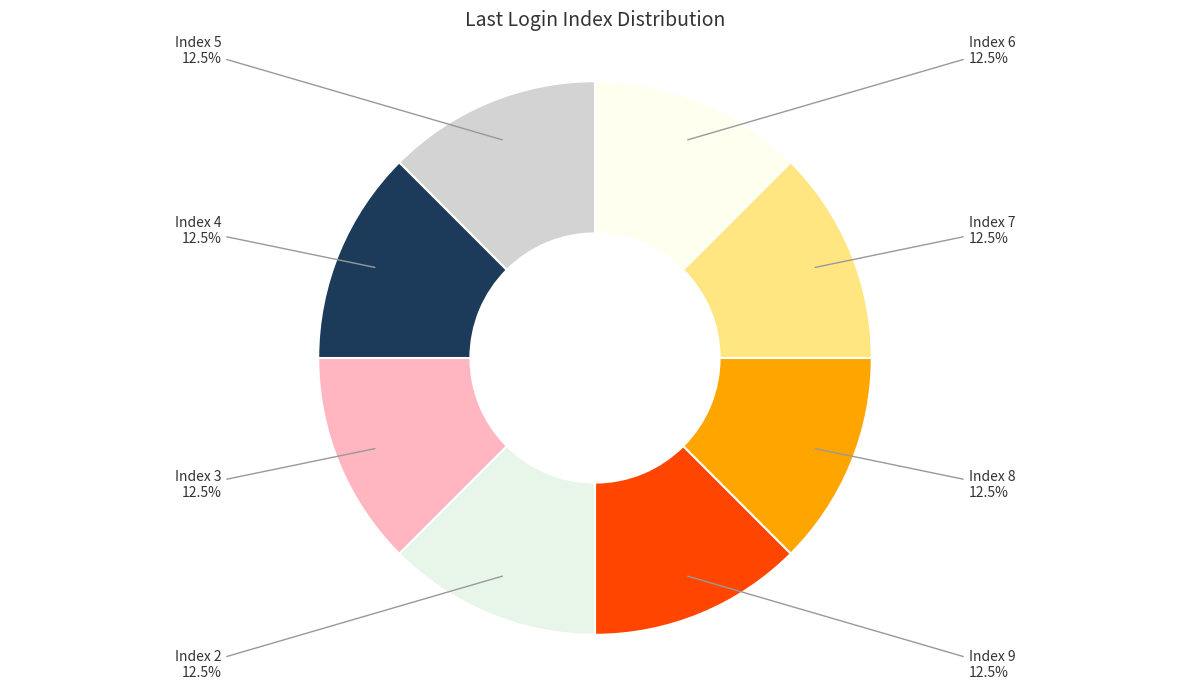

Combined, do Index 9 and Index 6 account for over 50%?

No